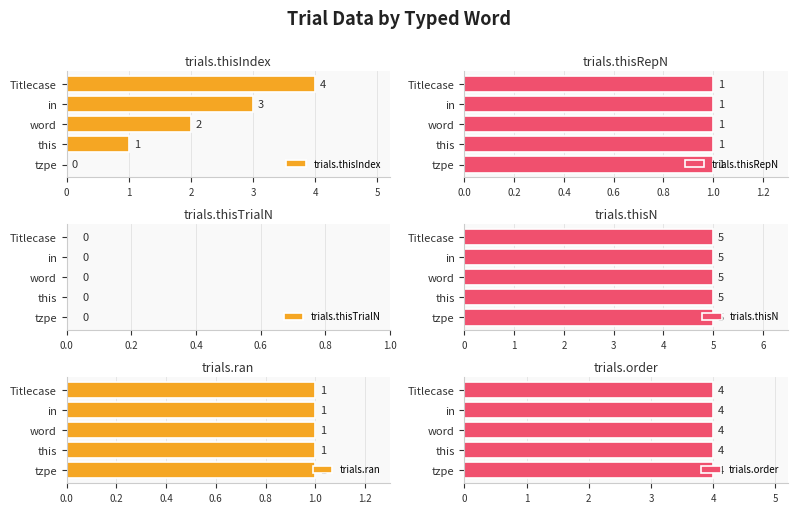

What are all the series names shown in the legend?

trials.thisIndex, trials.thisRepN, trials.thisTrialN, trials.thisN, trials.ran, trials.order